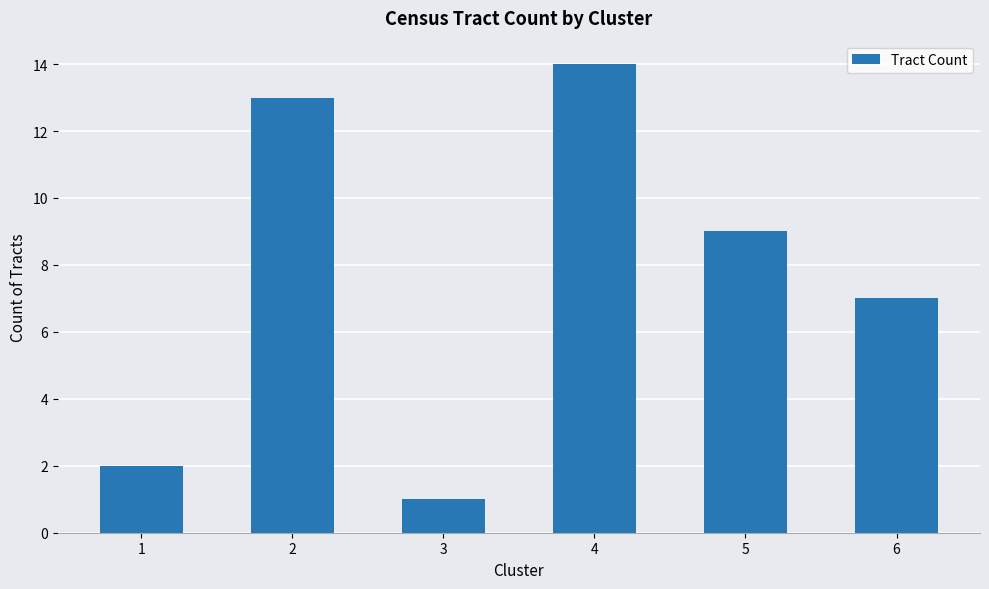

List the labels in order of value, largest first.

4, 2, 5, 6, 1, 3